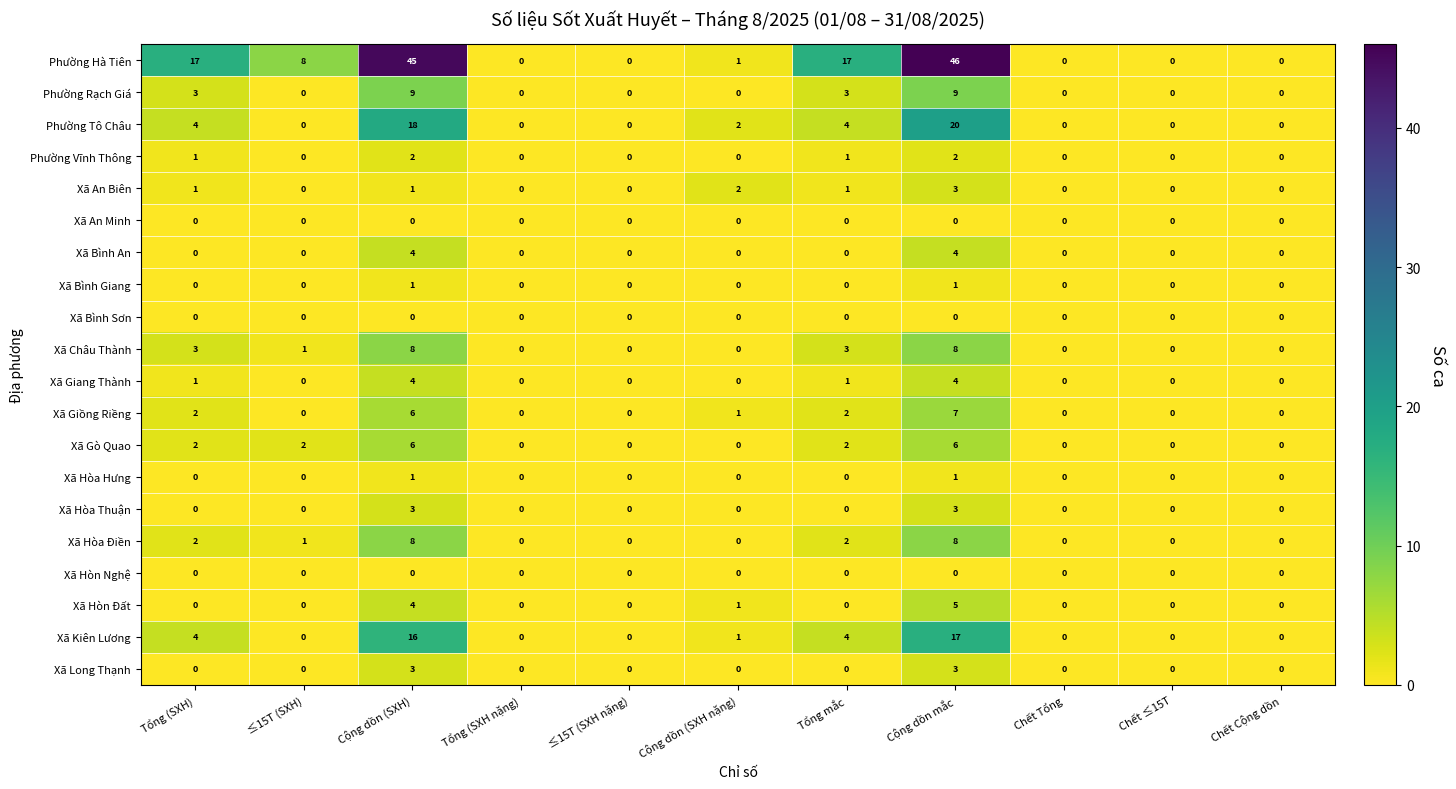

What is the maximum value shown in the chart?

46